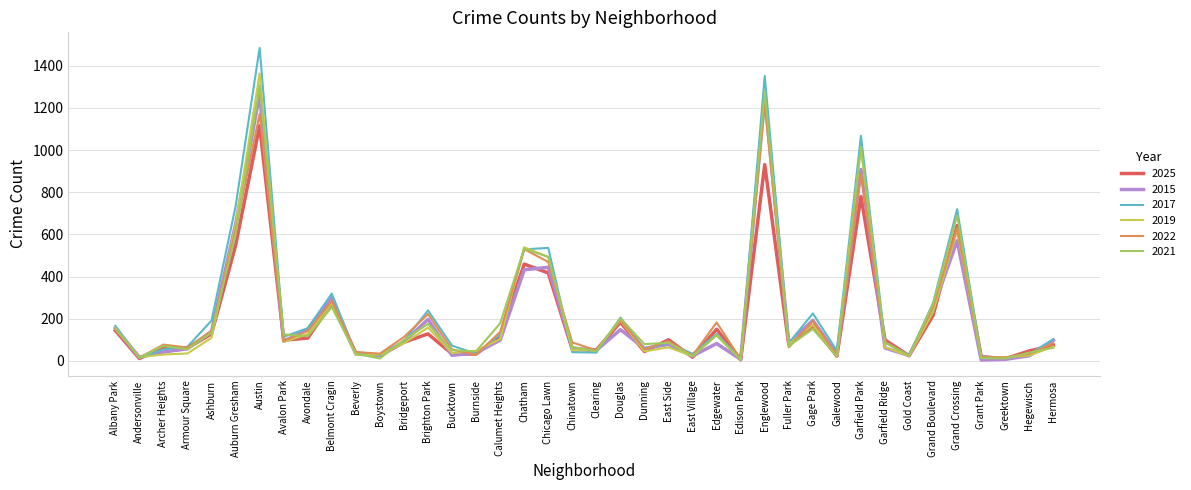

Which series has the largest range (max minus min)?

2017